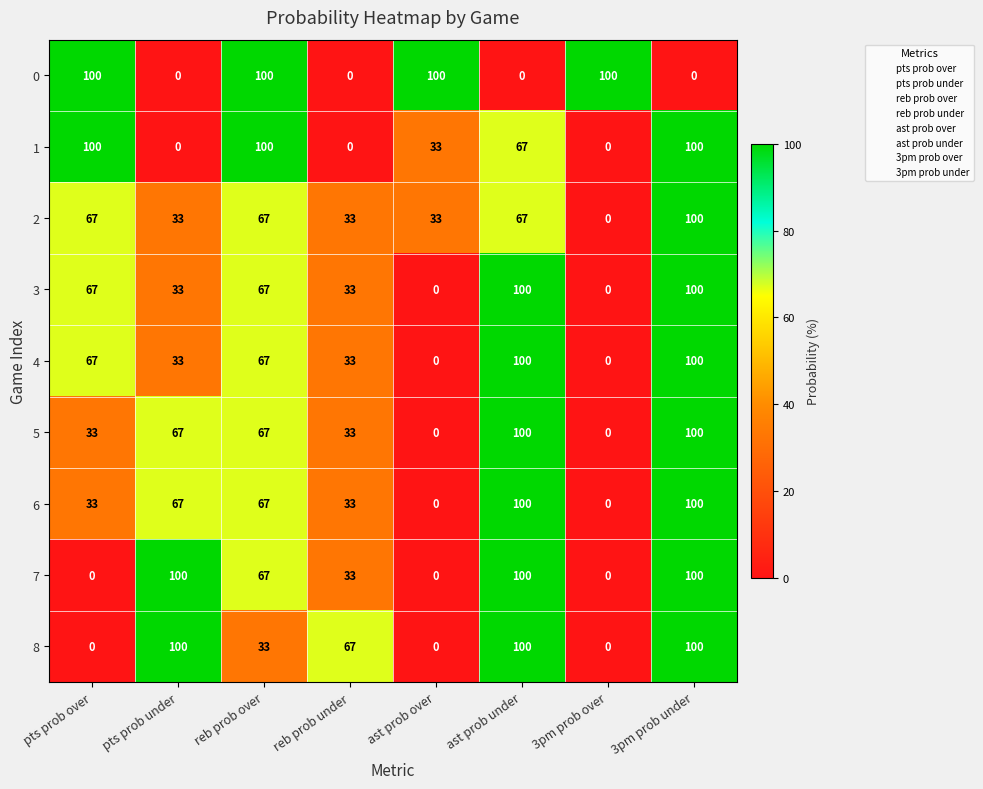

At which category is the sum across all series the highest?

3pm prob under